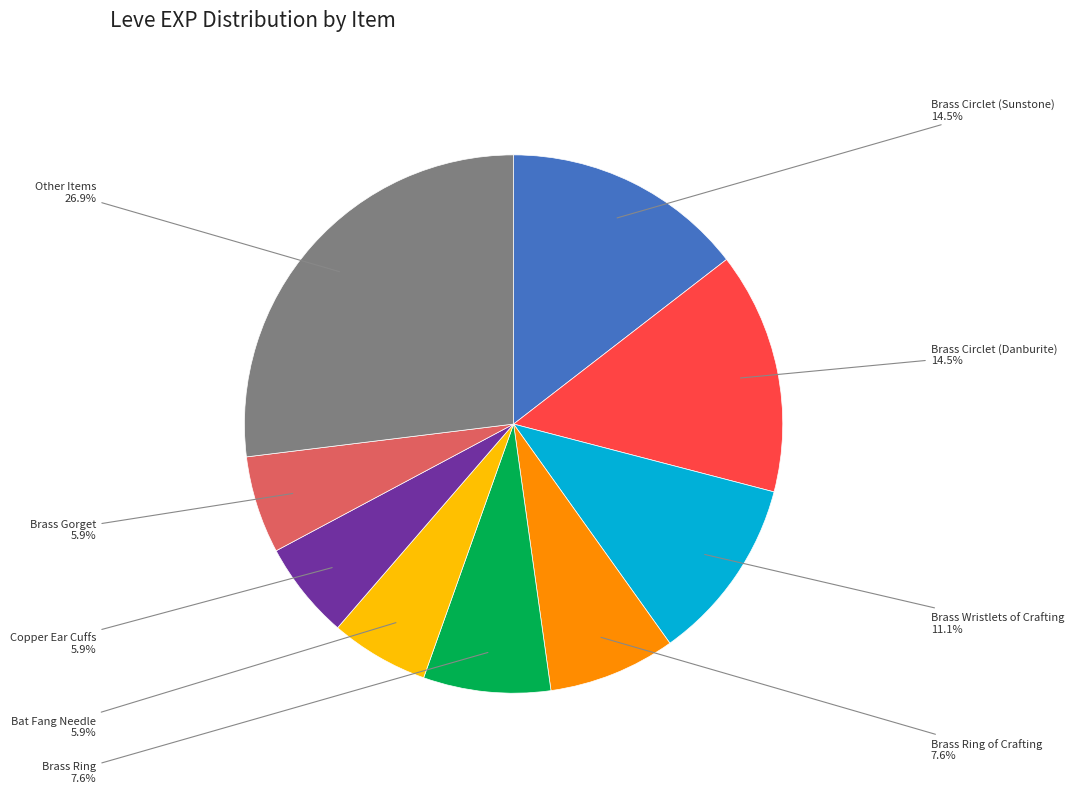

Does any single category account for the majority?

No